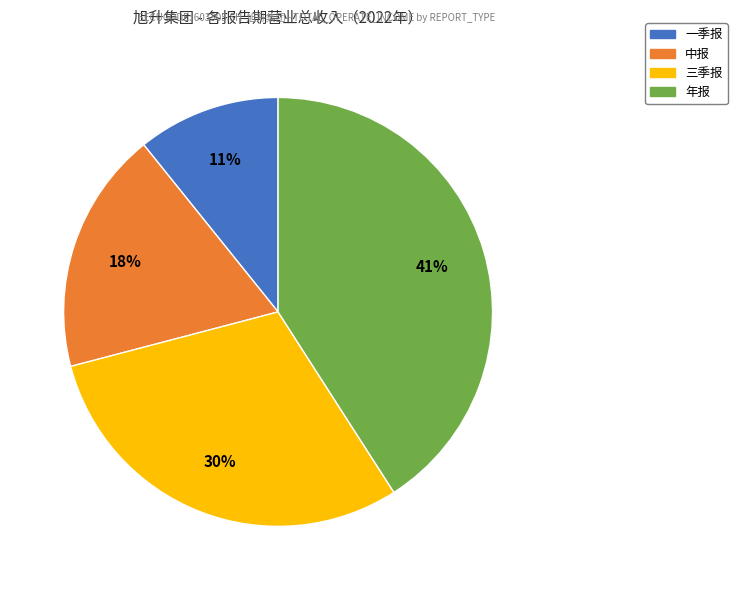

Do 一季报 and 中报 together represent more than half of the pie?

No